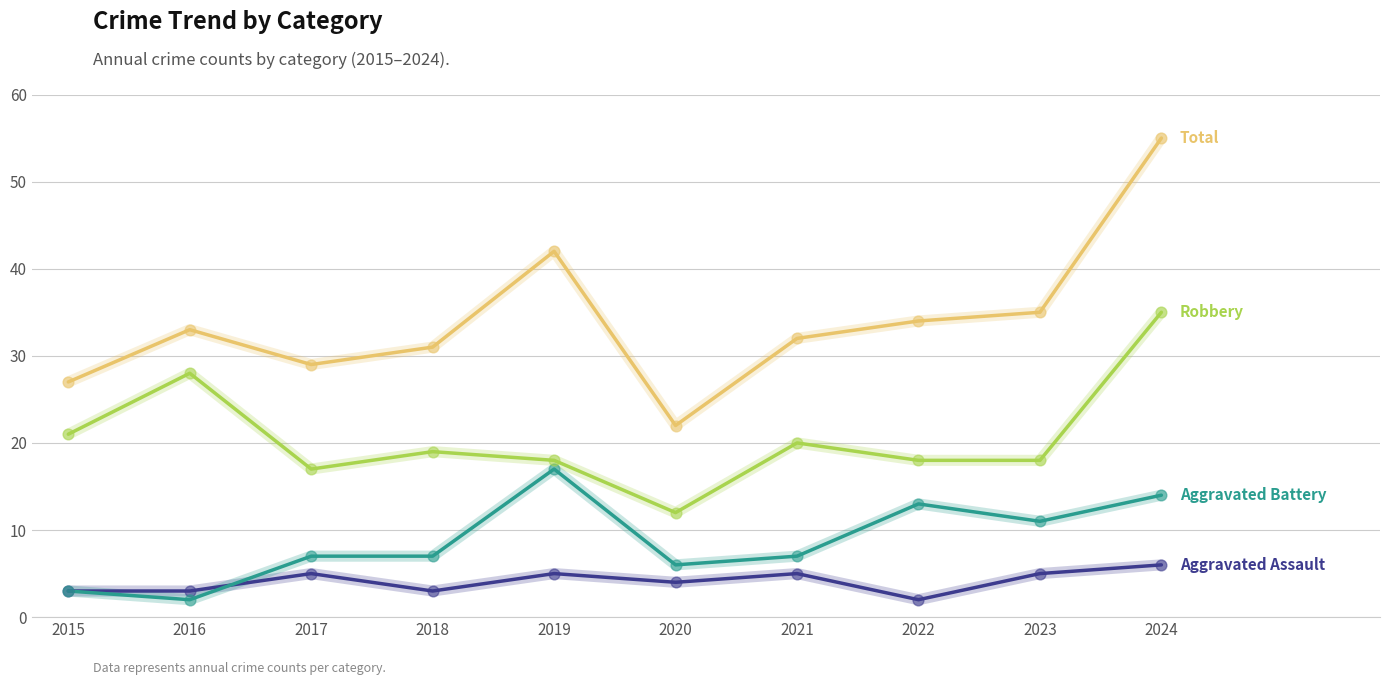

What is the total value across all series at 2024?

110